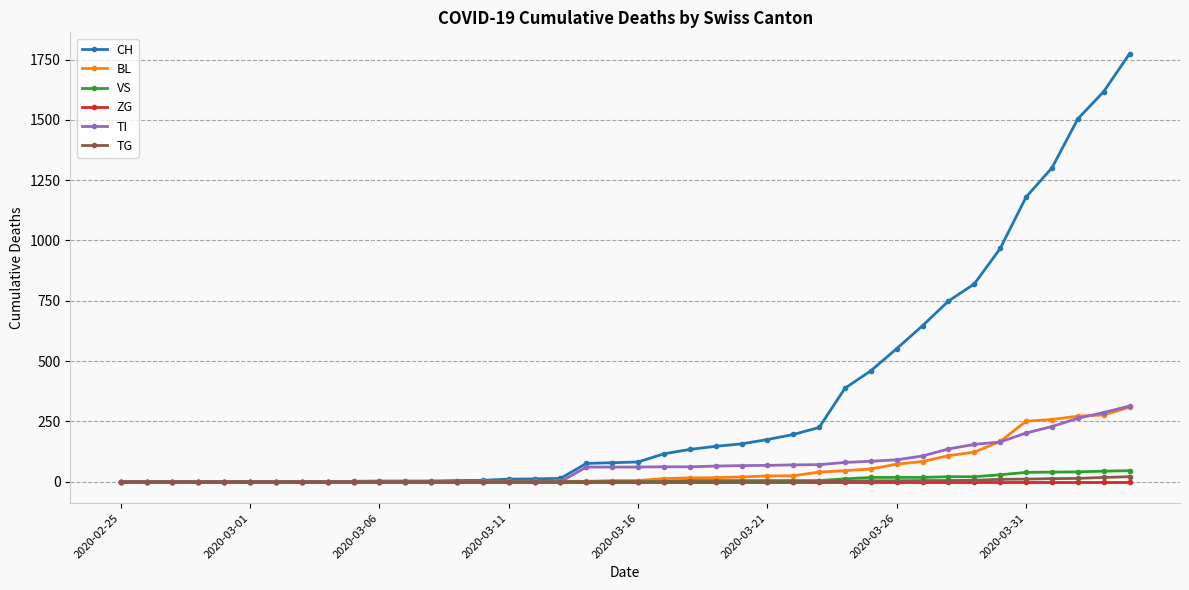

Which series has the largest total across all categories?

CH